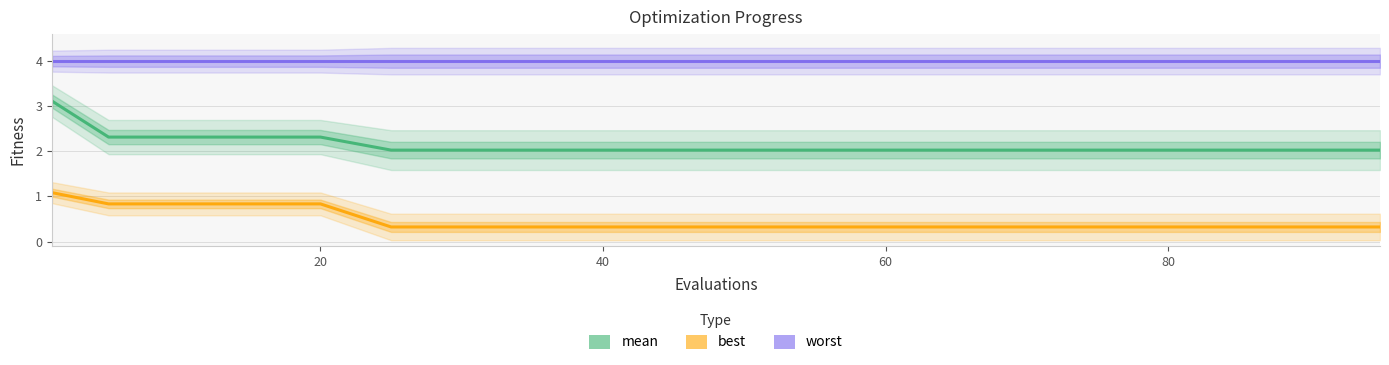

Is this an area chart (filled region under the line)?

No